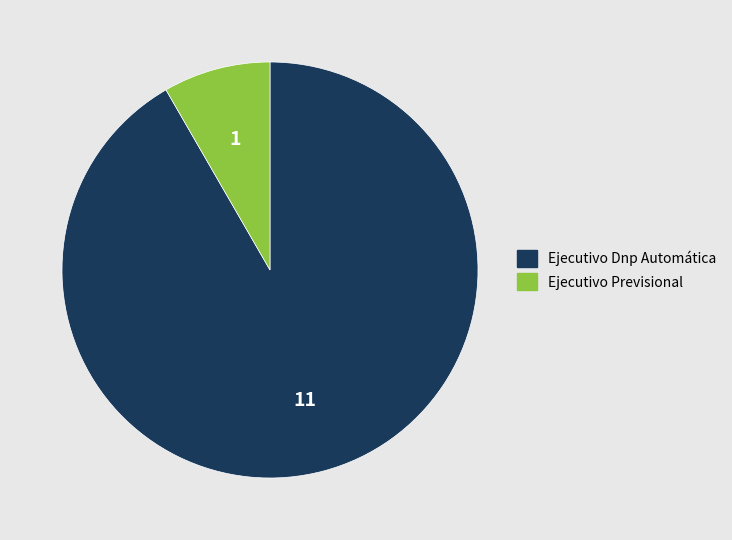

Count the number of slices in the pie.

2